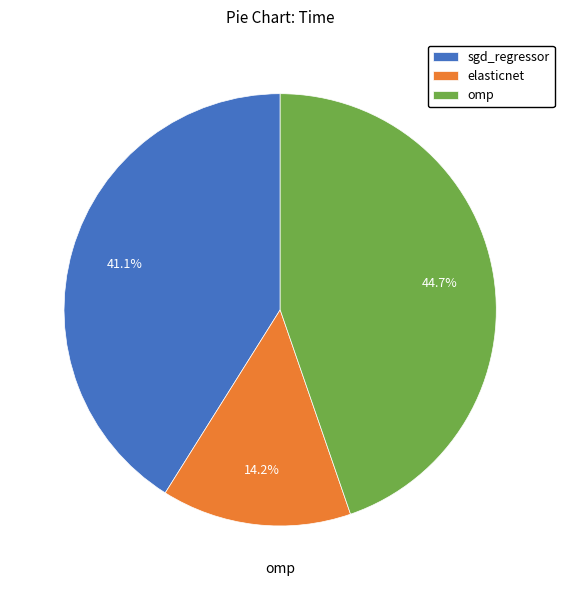

How many slices are in this pie chart?

3